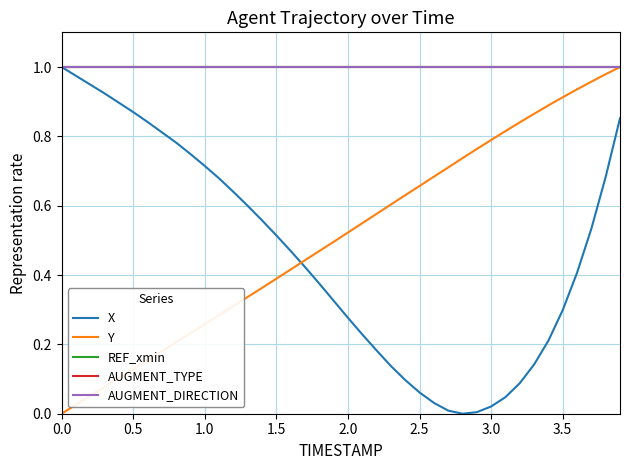

List the series in order of their peak value, highest first.

X, Y, REF_xmin, AUGMENT_TYPE, AUGMENT_DIRECTION